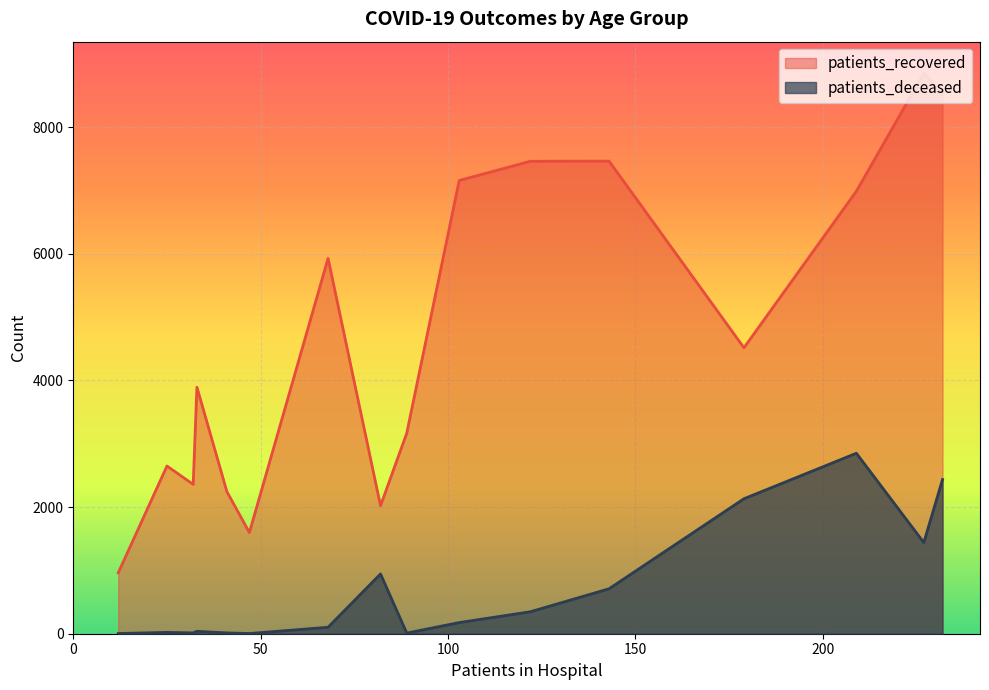

What is the lowest value of the patients_recovered series?

962